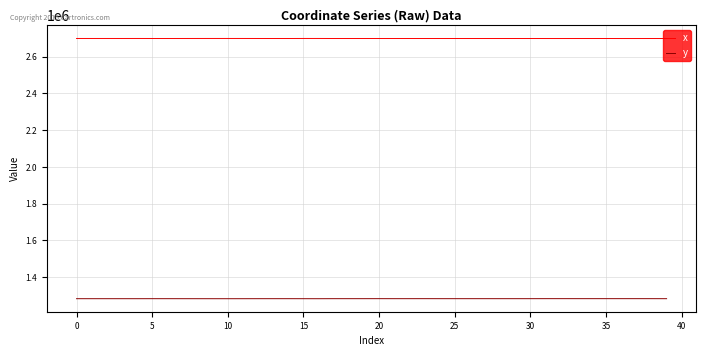

Which series has the largest total across all categories?

x